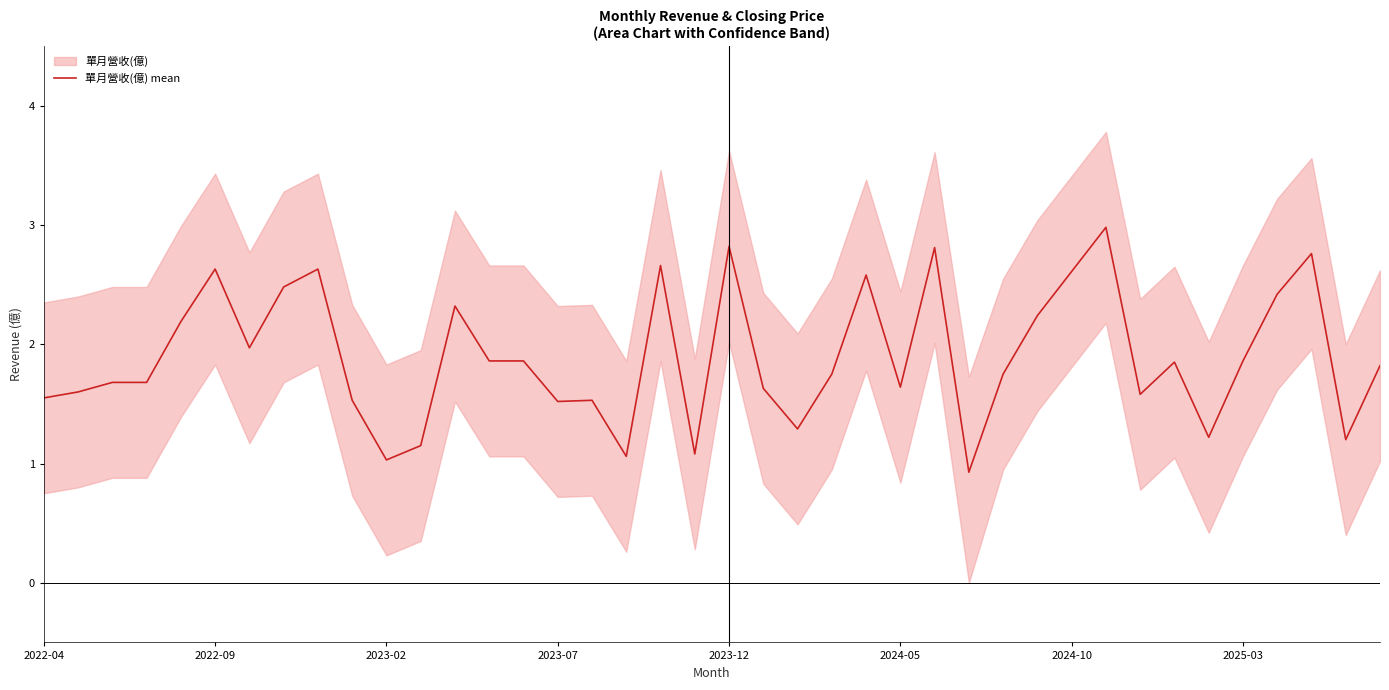

What is the change in value from 2022-09 to 39?

+0.2